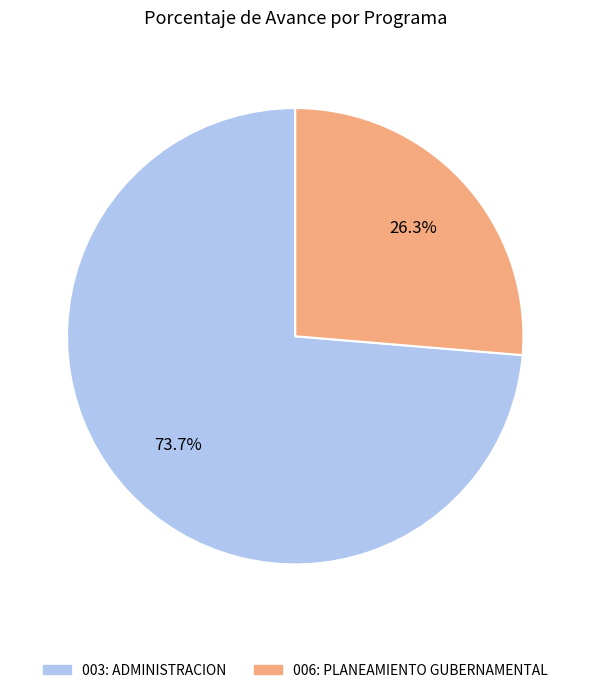

What percentage is NOT represented by 006: PLANEAMIENTO GUBERNAMENTAL?

73.7%